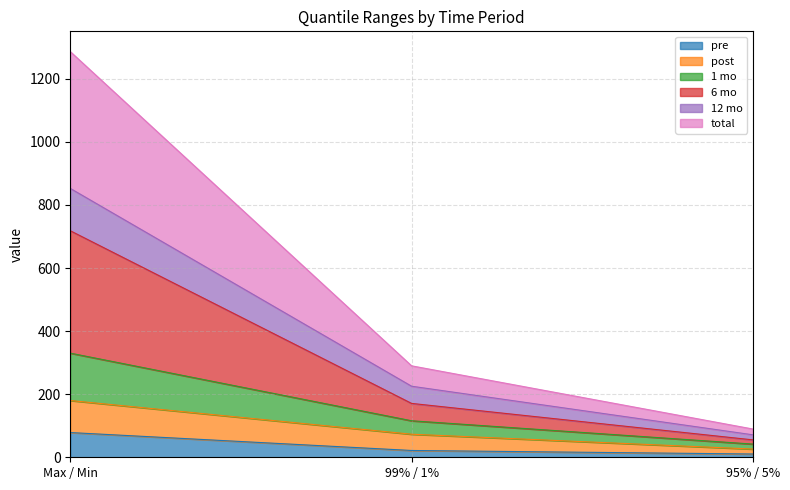

What is the difference between the highest and lowest values at 99% / 1%?

268.4